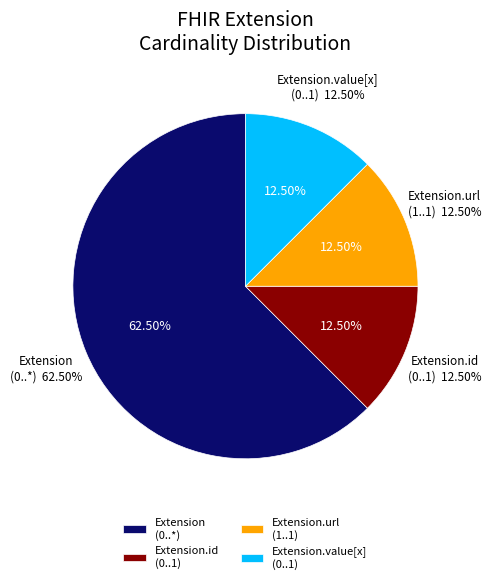

True or false: Extension.url accounts for 14% of the total.

False